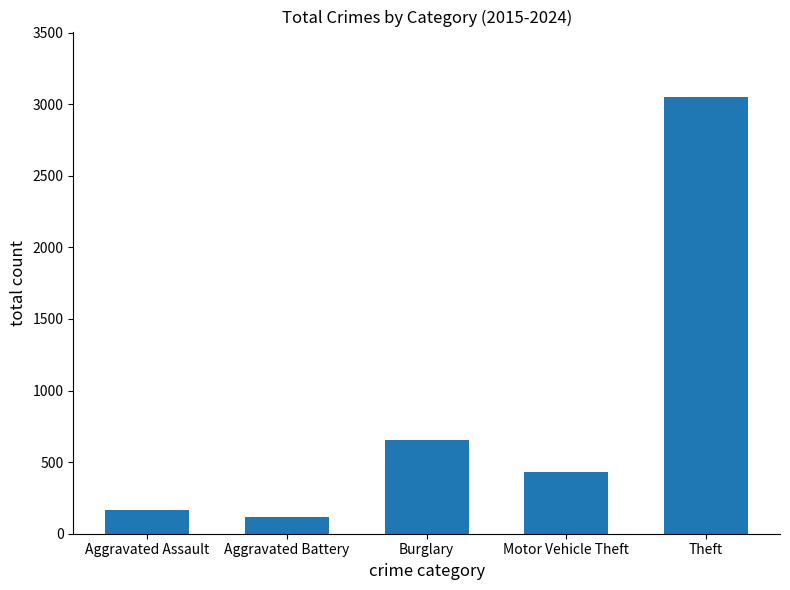

Read the value at Theft, to the nearest 10.

3050